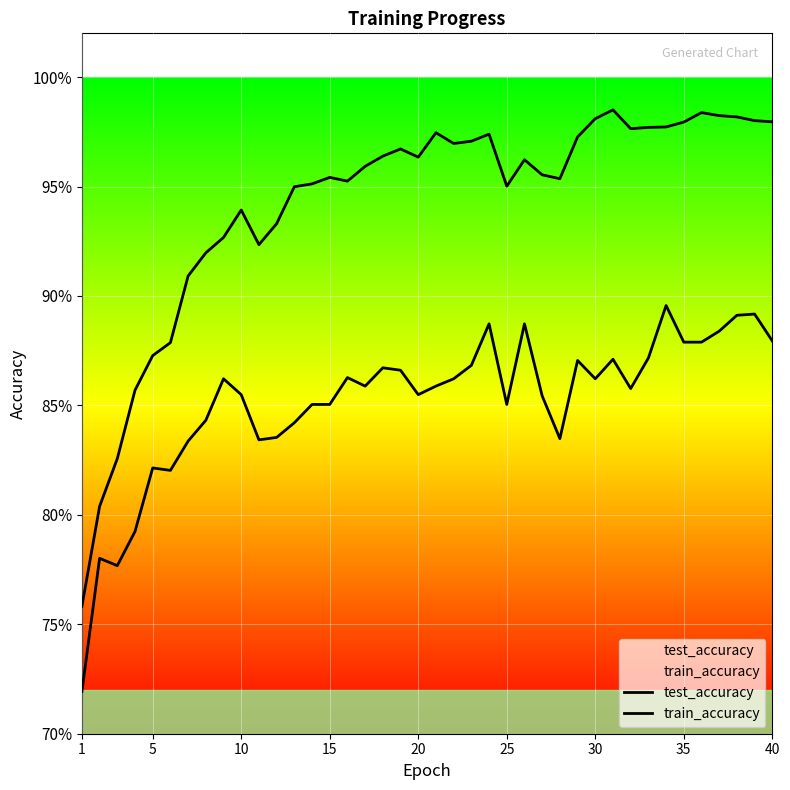

At how many categories does at least one series exceed 0?

40